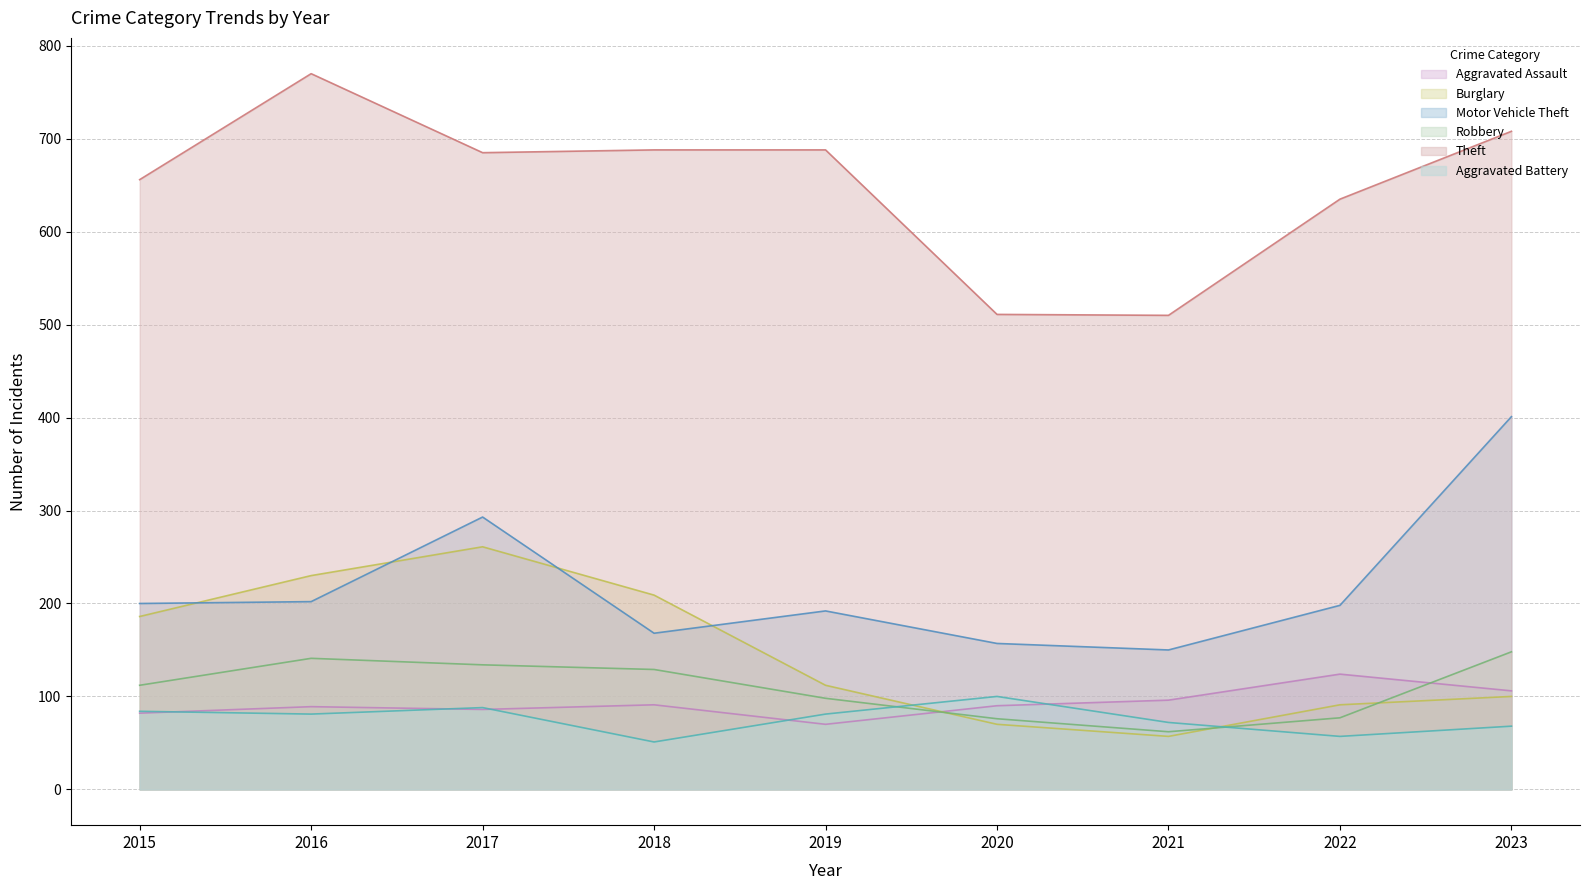

Where does the Aggravated Battery series first go above 81?

2015